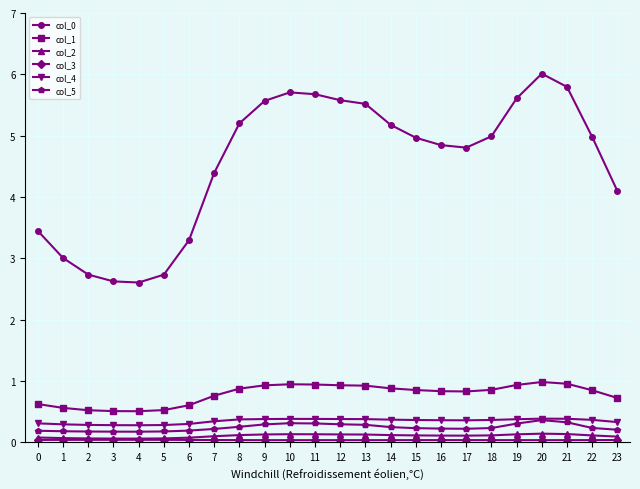

The value of col_5 at 15 is 0.2. True or false?

True